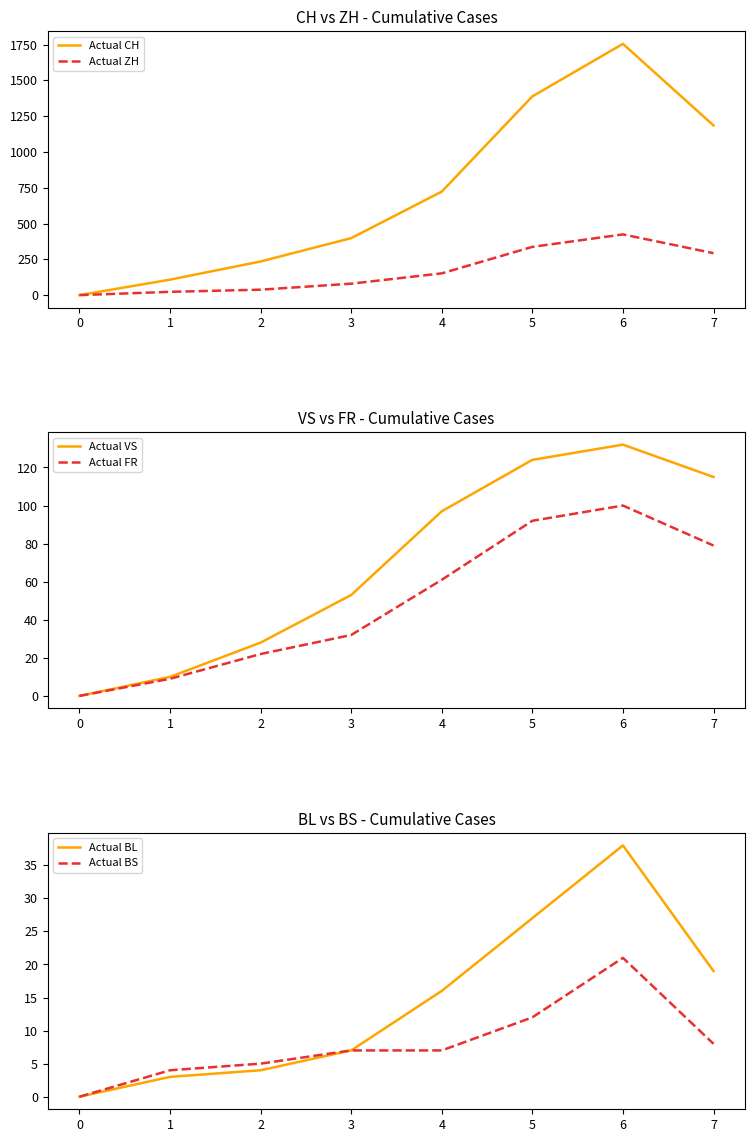

At how many categories does at least one series exceed 391?

5